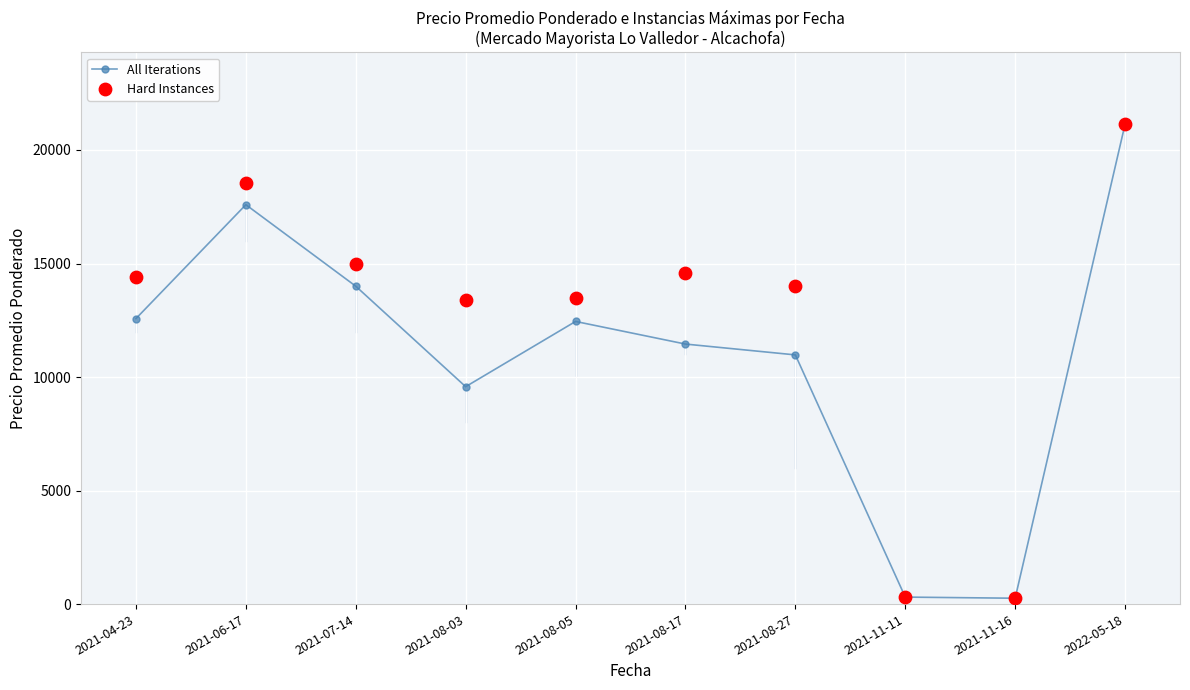

Which series has the largest total across all categories?

Hard Instances